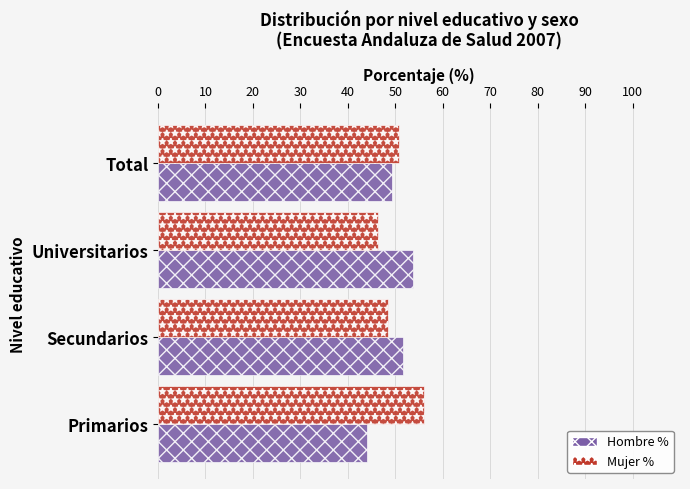

At Primarios, list the series in order from smallest to largest.

Hombre %, Mujer %